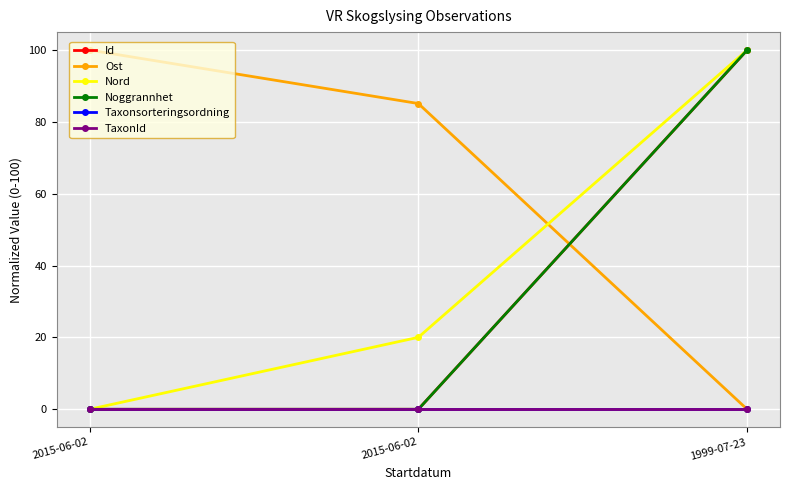

How many values in the Ost series exceed 85?

2